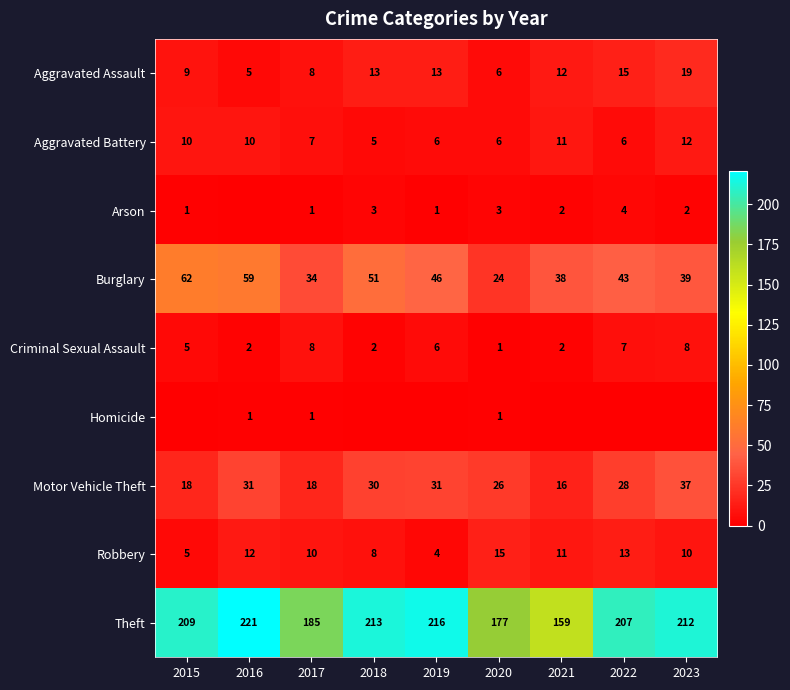

What is the average value of the Aggravated Assault series?

11